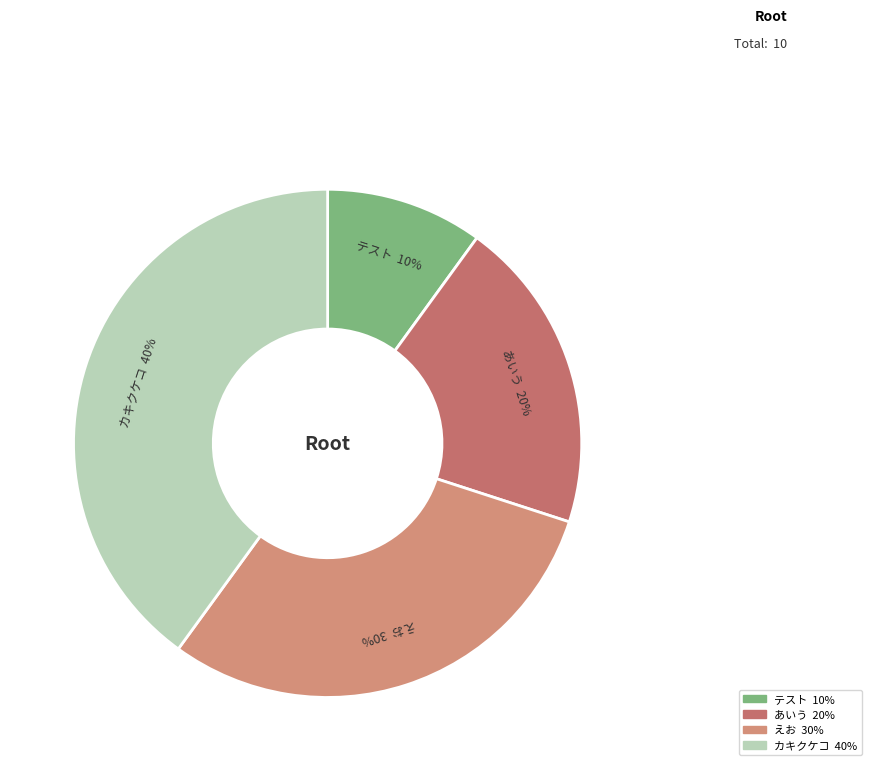

To the nearest percent, what portion does えお represent?

30%